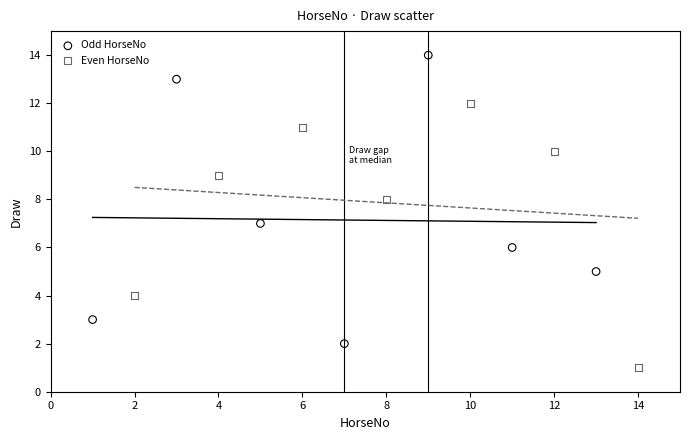

Which series has the widest spread of Y values?

Odd HorseNo